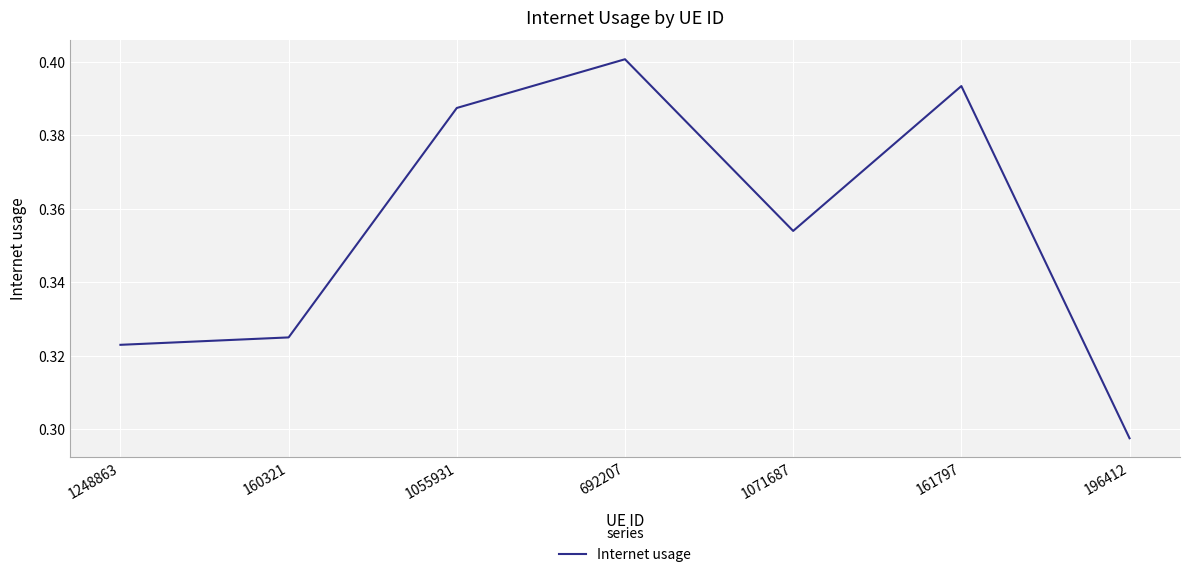

List the labels in order of value, smallest first.

196412, 1248863, 160321, 1071687, 1055931, 161797, 692207